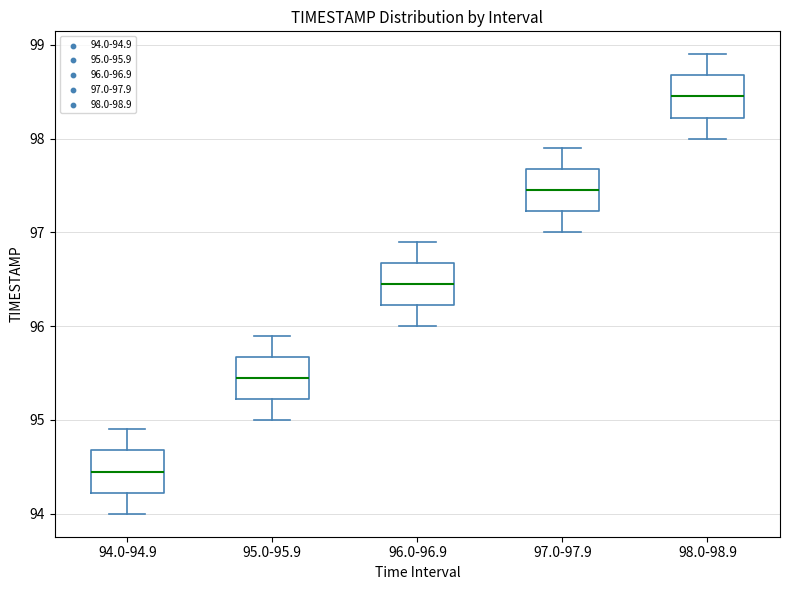

Where is the upper edge of the box for 95.0-95.9 on the y-axis? The values are not printed on the chart, so give them approximately, as read against the axis.

95.7